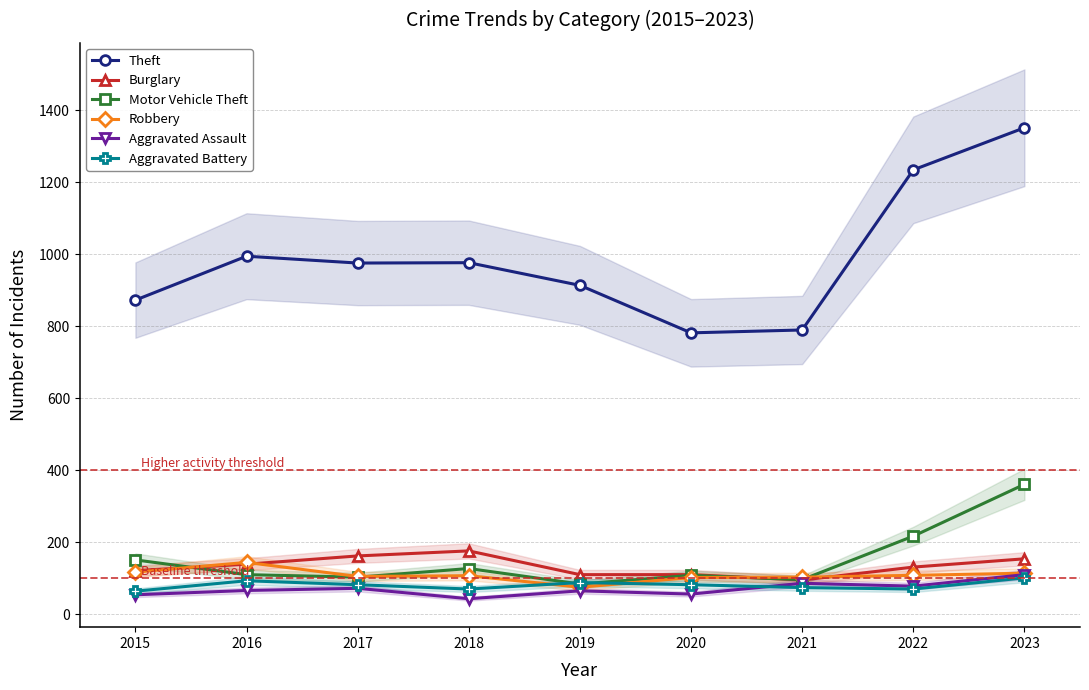

Is the value of Theft at 2019 greater than the value of Aggravated Assault at 2020?

Yes